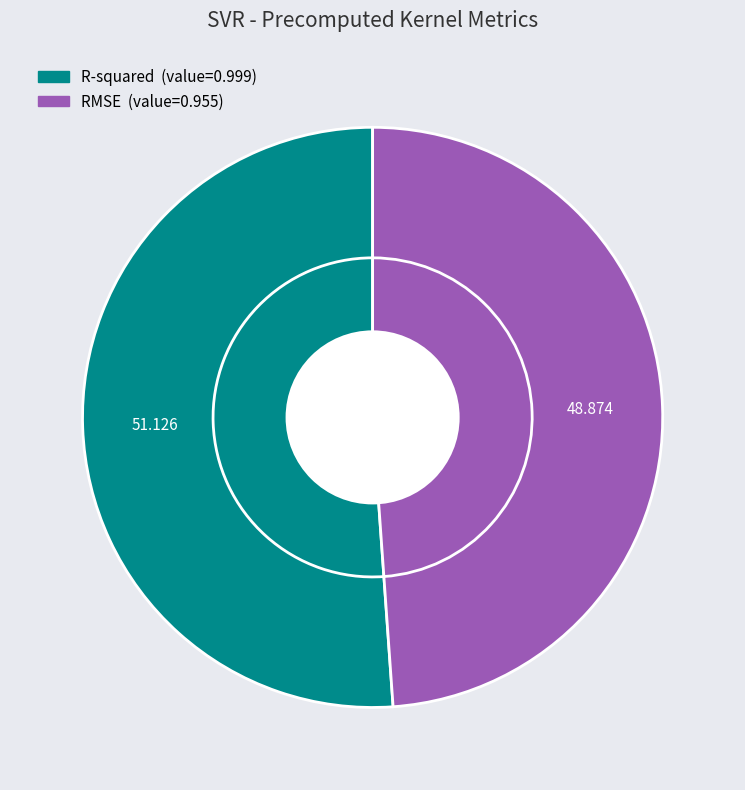

To the nearest percent, what is the difference between the largest and smallest slice percentages?

2%